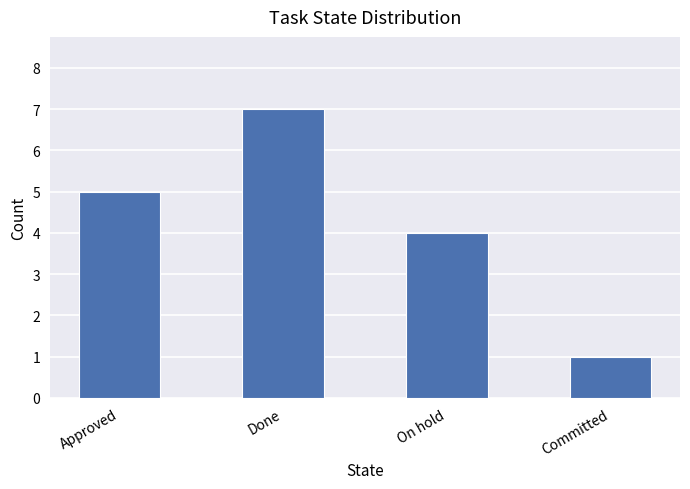

Rank the categories by value from lowest to highest.

Committed, On hold, Approved, Done